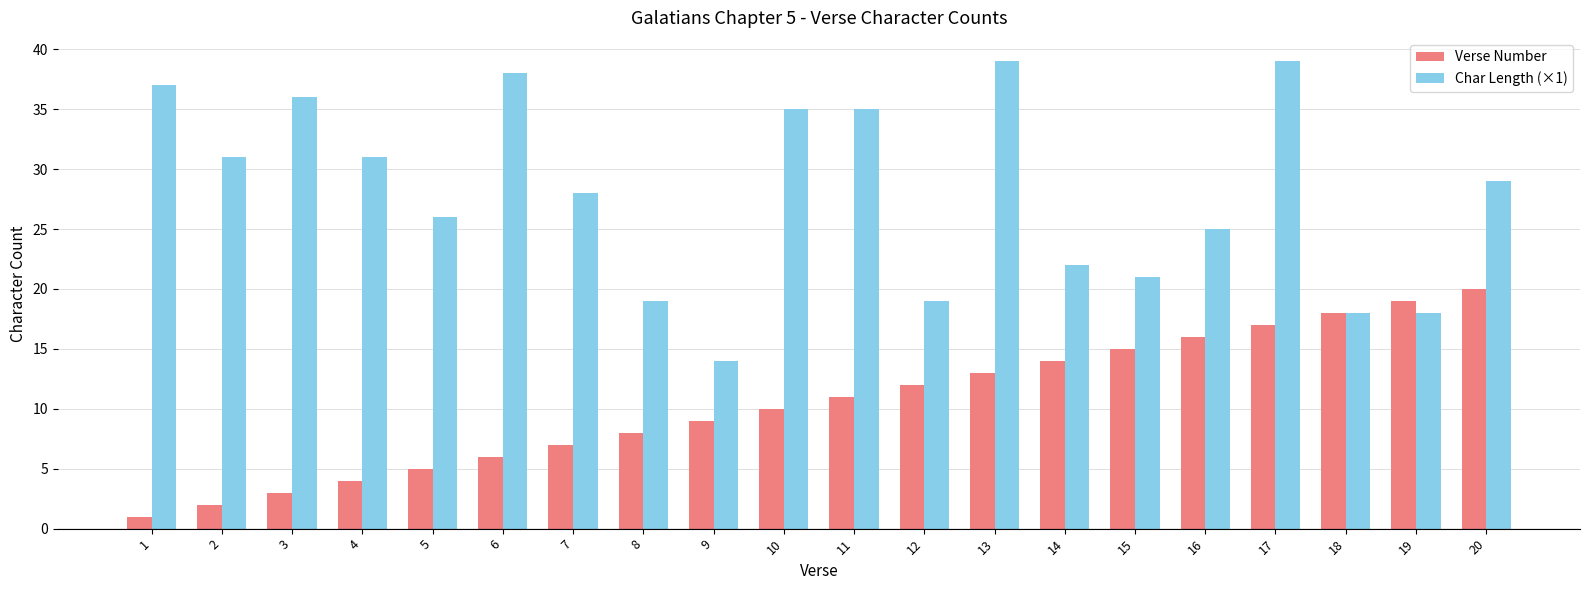

What are all the series names shown in the legend?

Verse Number, Char Length (×1)